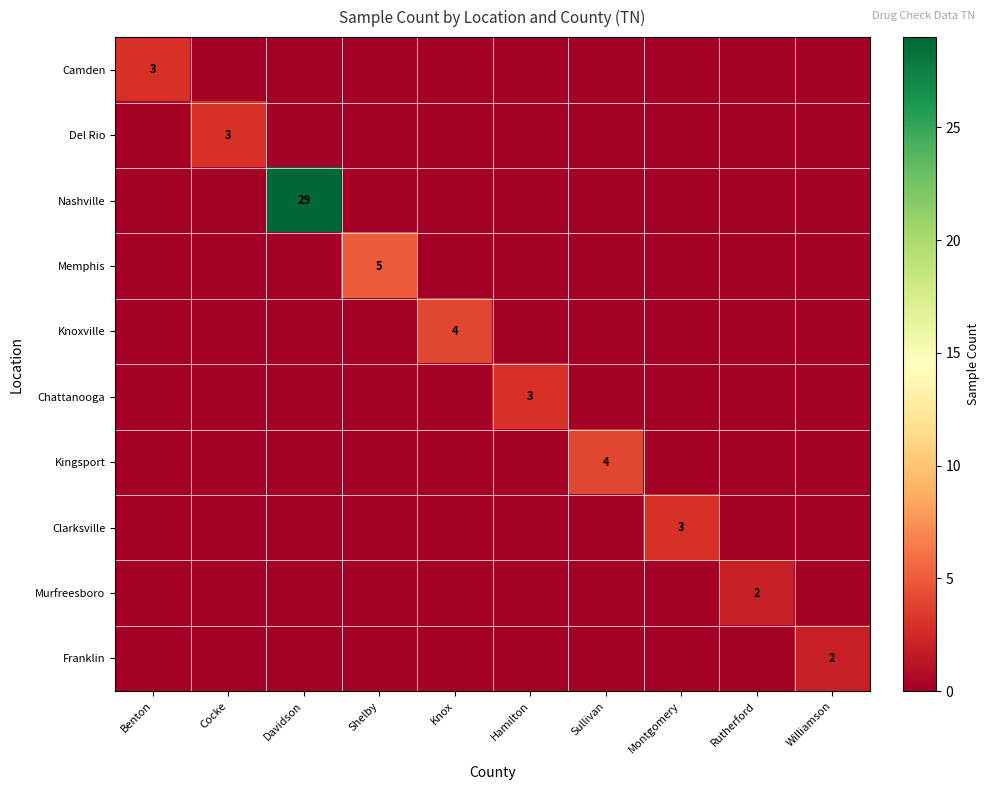

Count the number of data series in this chart.

10